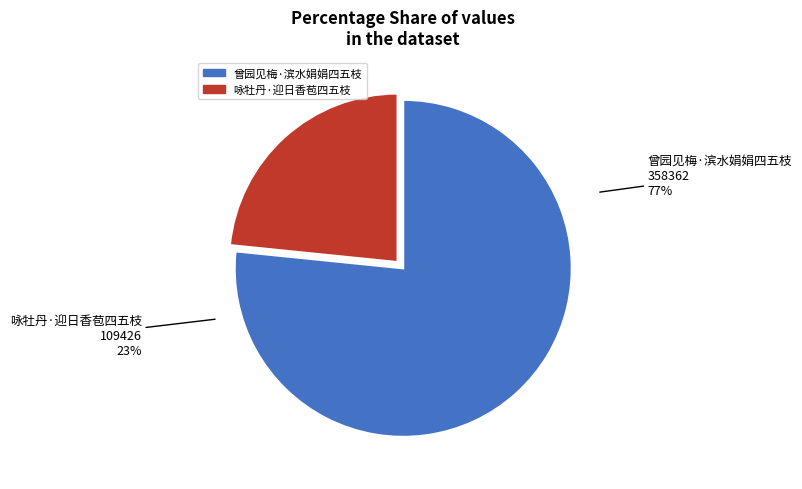

To the nearest percent, what is the combined percentage of 曾园见梅·滨水娟娟四五枝 and 咏牡丹·迎日香苞四五枝?

100%